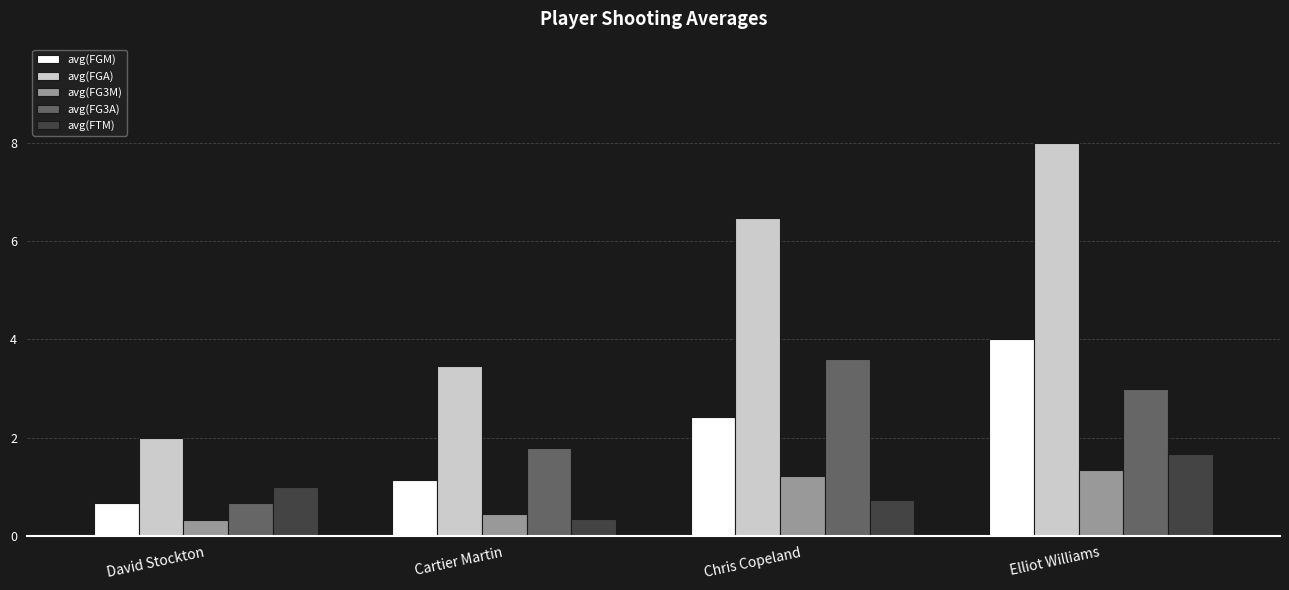

What is the average value of the avg(FGM) series?

2.1